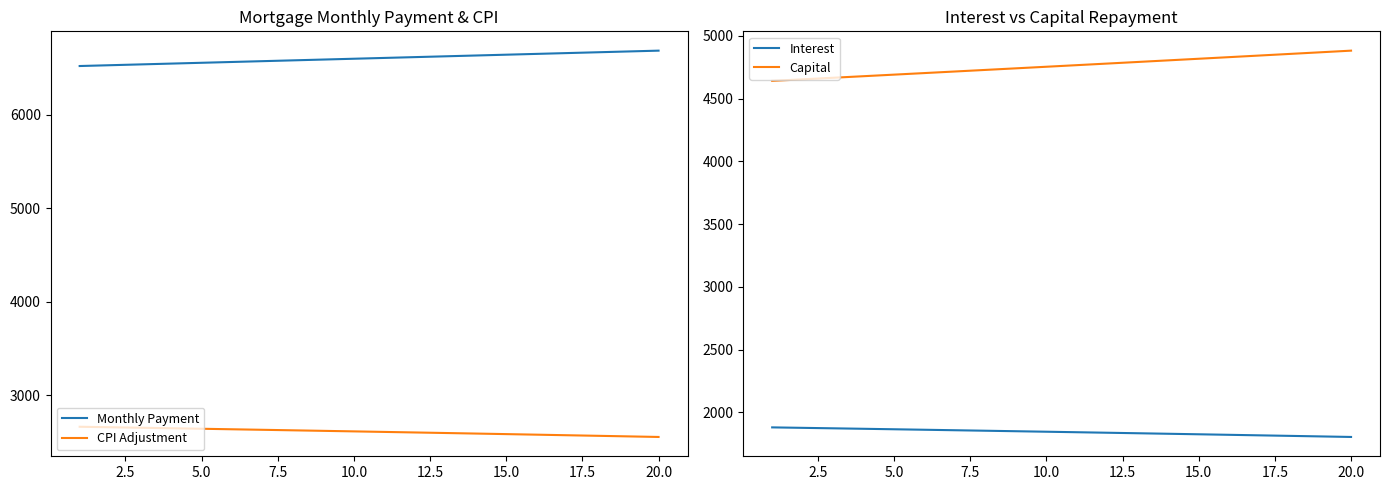

What is the lowest value of the Monthly Payment series?

6522.0